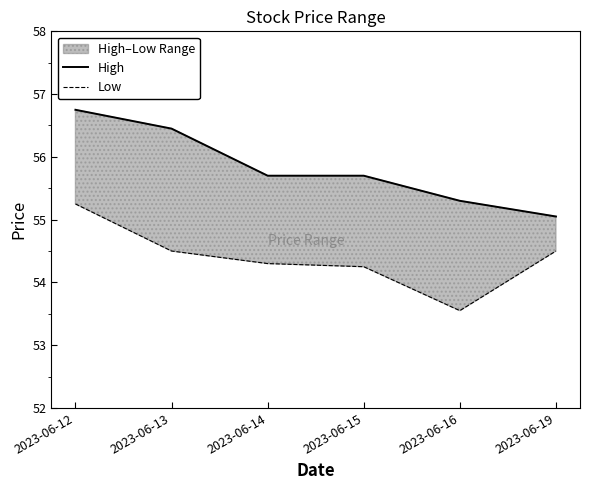

What is the total value across all series at 2023-06-19?

109.5